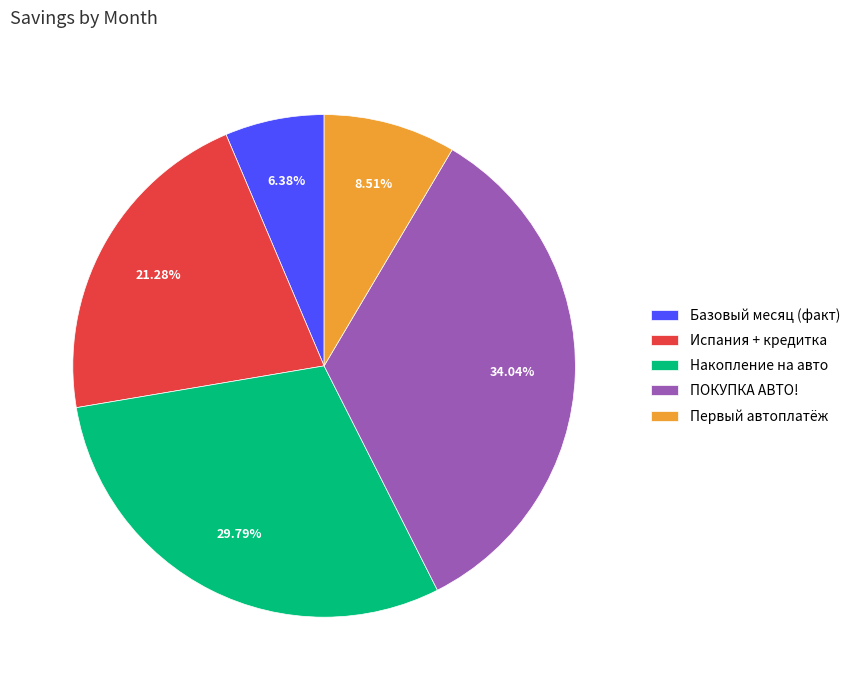

Do ПОКУПКА АВТО! and Испания + кредитка together represent more than half of the pie?

Yes